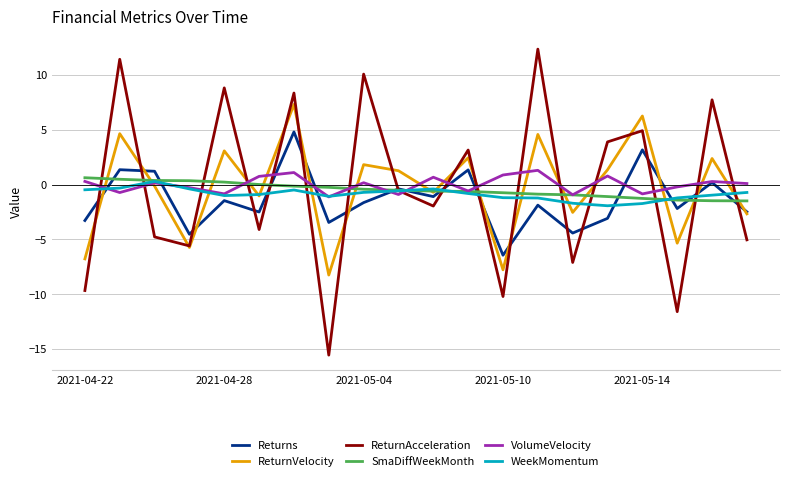

True or false: ReturnVelocity and ReturnAcceleration cross at least once.

True